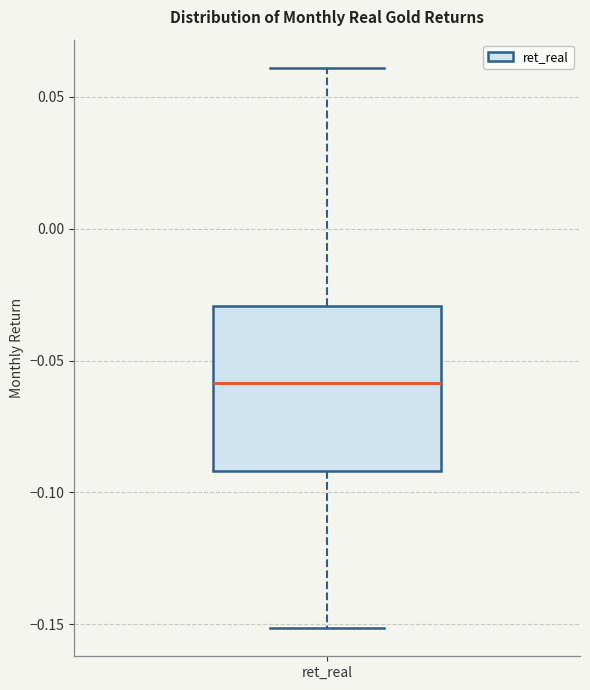

Transcribe this box plot: give where the median line is, the range the box spans, and where the two whiskers end, as read against the y-axis. The values are not printed on the chart, so give them approximately, as read against the axis.

median -0.06, box -0.09 to -0.03, whiskers -0.15 to 0.06